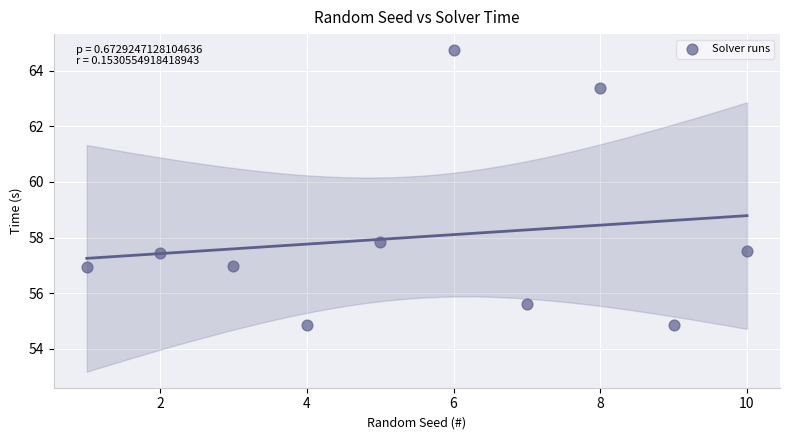

What Y value in the scatter plot is closest to 59?

57.9